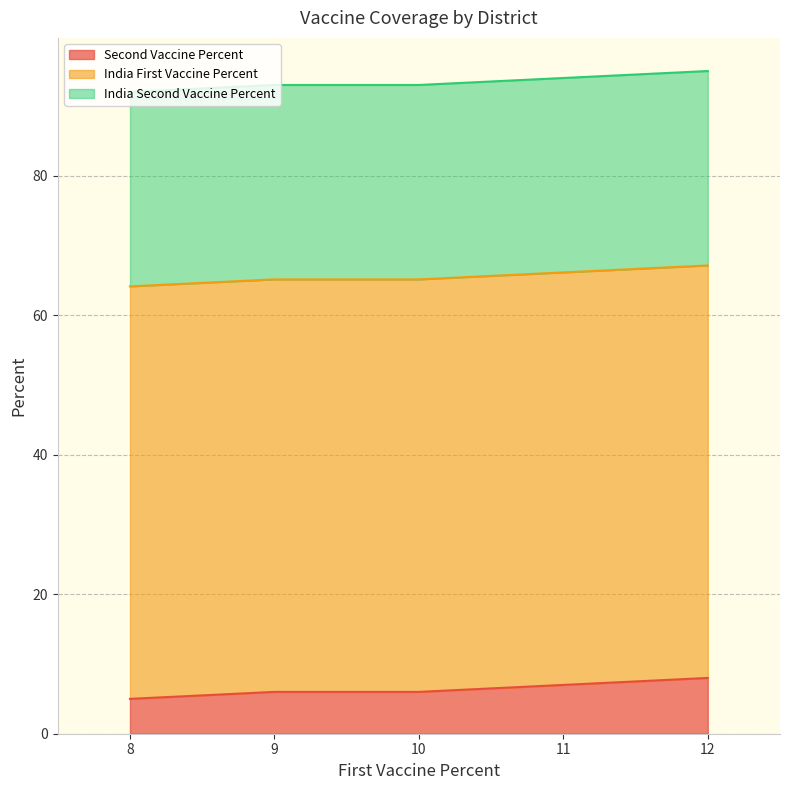

Is the value of India First Vaccine Percent at 9 greater than the value of India Second Vaccine Percent at 12?

Yes